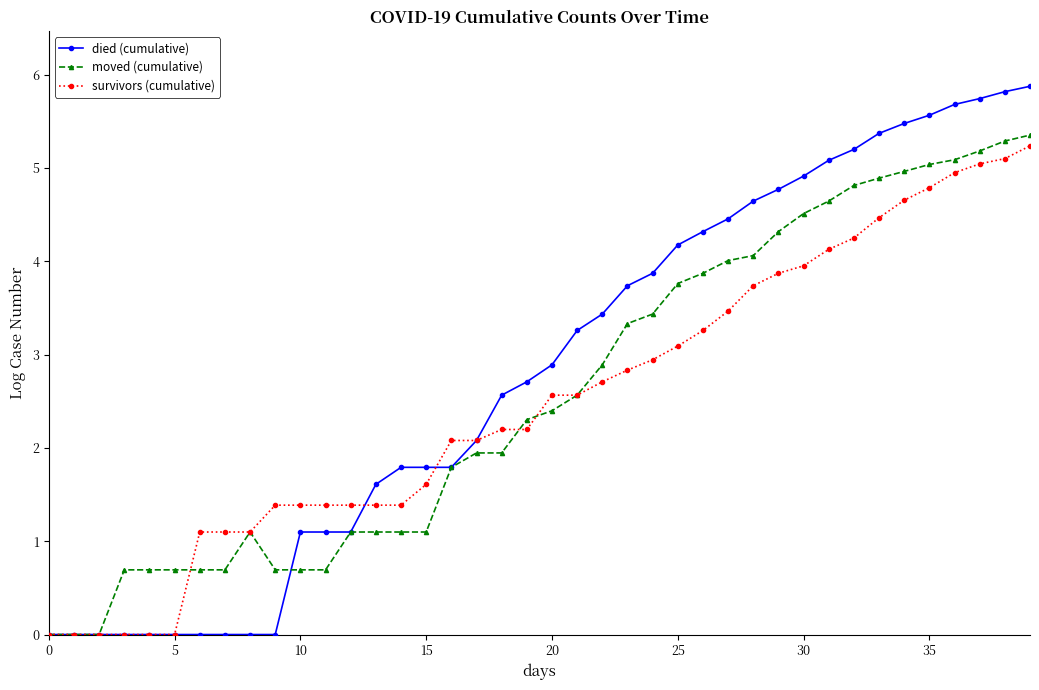

Reading right to left, extract all data points from this chart.

died (cumulative): 5.9	5.8	5.7	5.7	5.6	5.5	5.4	5.2	5.1	4.9	4.8	4.6	4.5	4.3	4.2	3.9	3.7	3.4	3.3	2.9	2.7	2.6	2.1	1.8	1.8	1.8	1.6	1.1	1.1	1.1	0.0	0.0	0.0	0.0	0.0	0.0	0.0	0.0	0.0	0.0
moved (cumulative): 5.4	5.3	5.2	5.1	5.0	5.0	4.9	4.8	4.6	4.5	4.3	4.1	4.0	3.9	3.8	3.4	3.3	2.9	2.6	2.4	2.3	1.9	1.9	1.8	1.1	1.1	1.1	1.1	0.7	0.7	0.7	1.1	0.7	0.7	0.7	0.7	0.7	0.0	0.0	0.0
survivors (cumulative): 5.2	5.1	5.0	4.9	4.8	4.7	4.5	4.2	4.1	4.0	3.9	3.7	3.5	3.3	3.1	2.9	2.8	2.7	2.6	2.6	2.2	2.2	2.1	2.1	1.6	1.4	1.4	1.4	1.4	1.4	1.4	1.1	1.1	1.1	0.0	0.0	0.0	0.0	0.0	0.0